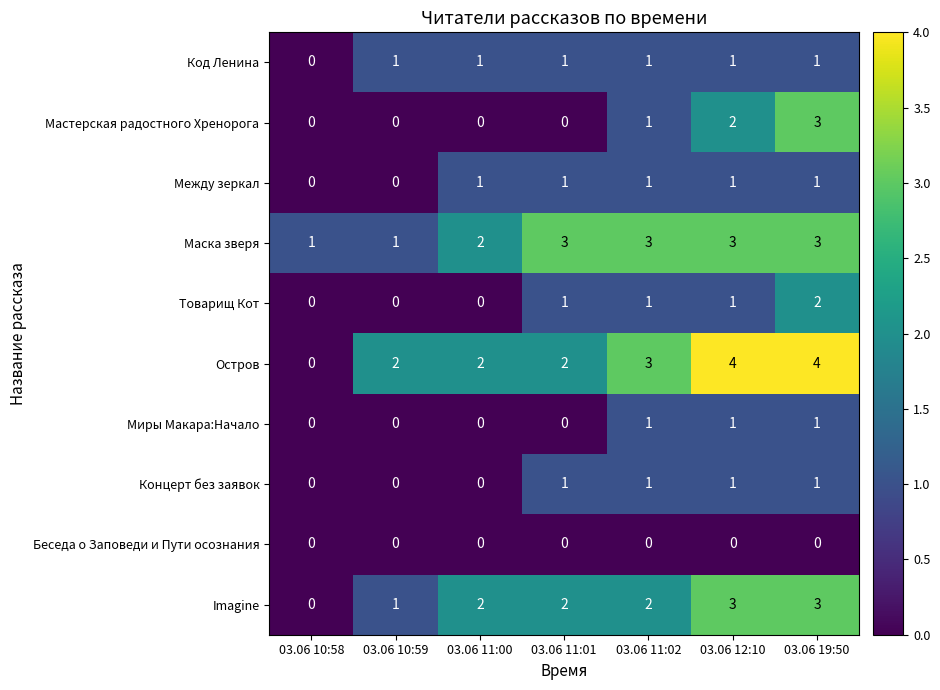

Which series has the largest total across all categories?

Остров